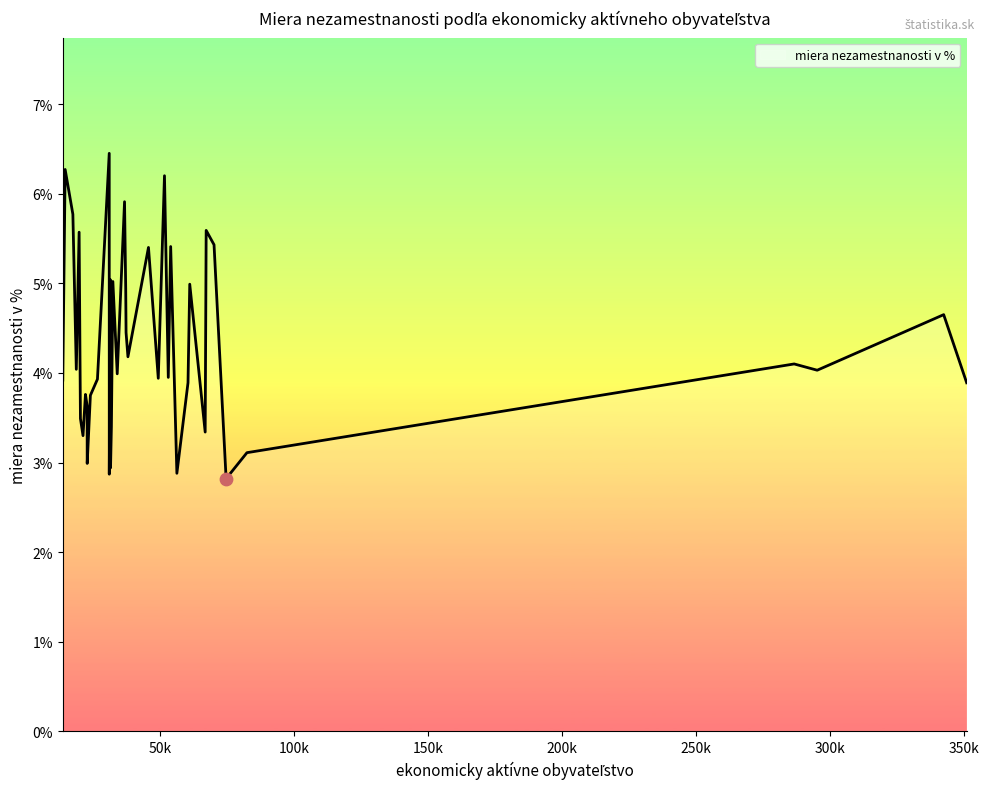

What is the maximum value shown in the chart?

6.5